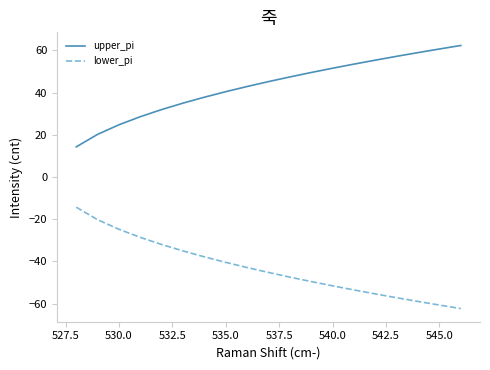

What is the lowest value of the lower_pi series?

-62.3